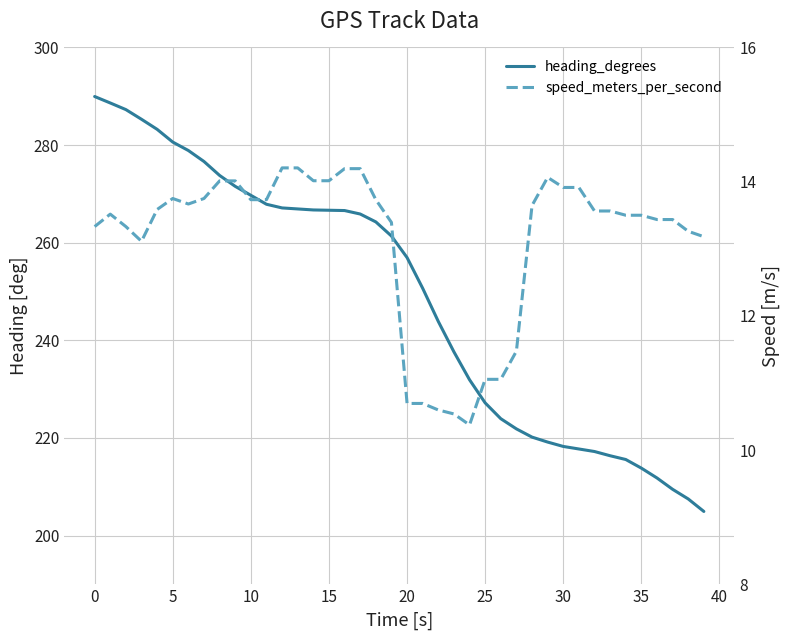

True or false: speed_meters_per_second and heading_degrees cross at least once.

False